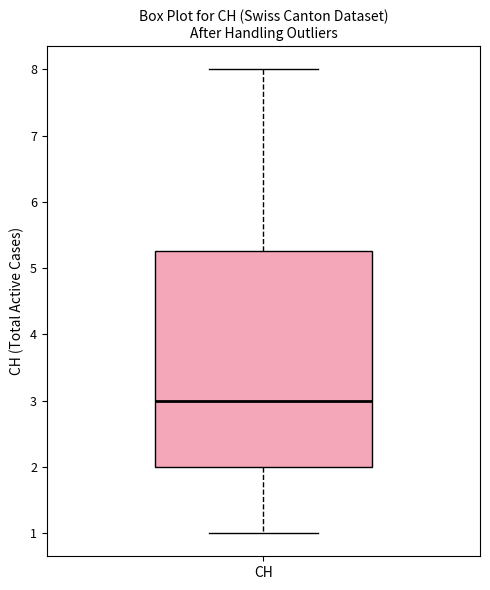

Transcribe this box plot: give where the median line is, the range the box spans, and where the two whiskers end, as read against the y-axis. The values are not printed on the chart, so give them approximately, as read against the axis.

median 3.0, box 2.0 to 5.3, whiskers 1.0 to 8.0